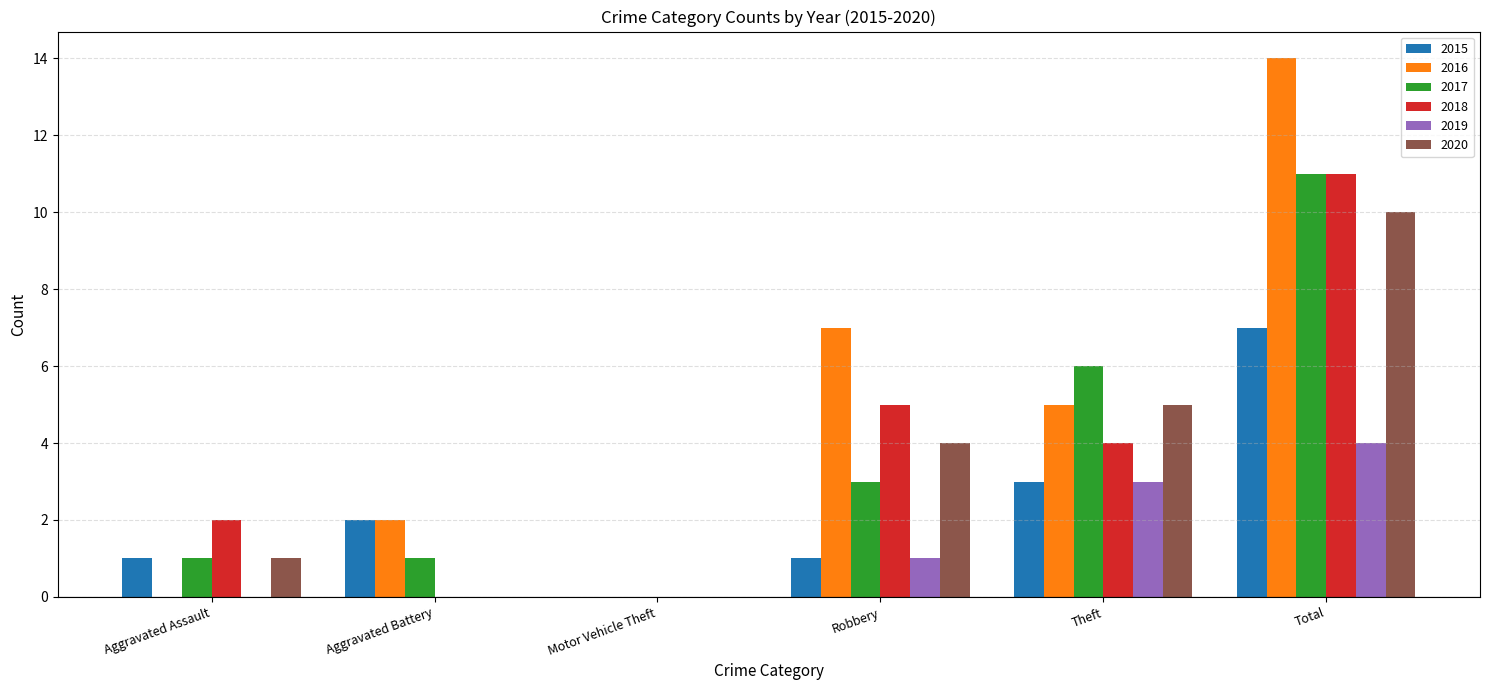

Does the chart contain stacked bars?

No